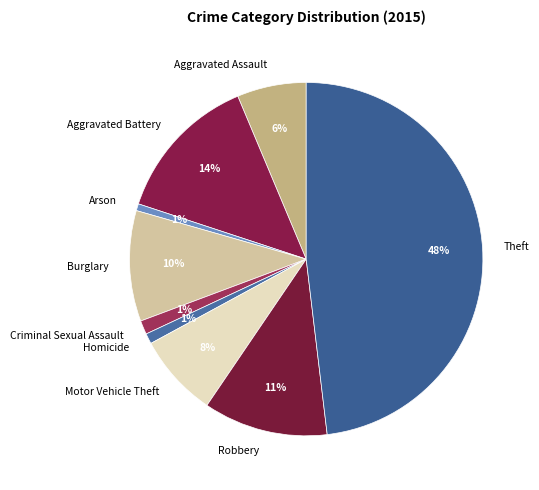

To the nearest percent, what is the average slice percentage?

11%